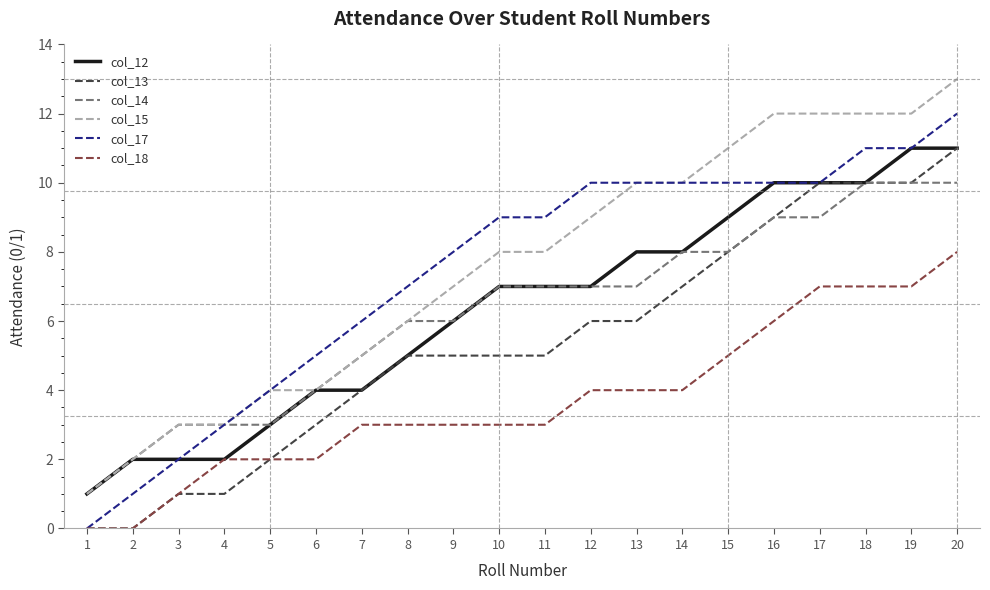

How many distinct data groups are displayed?

6